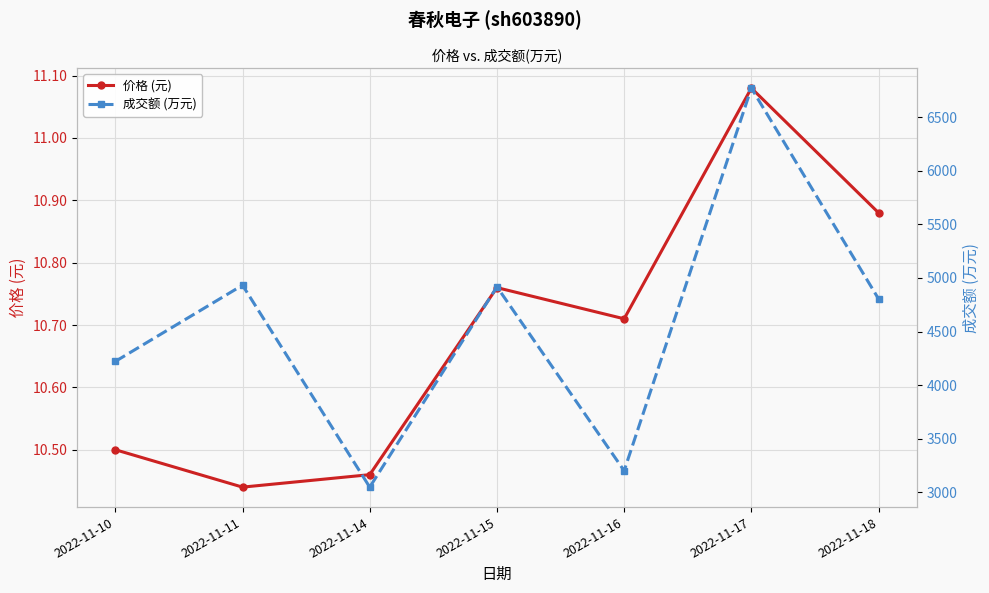

Count the 价格 (元) values in the range 10 to 11.

6